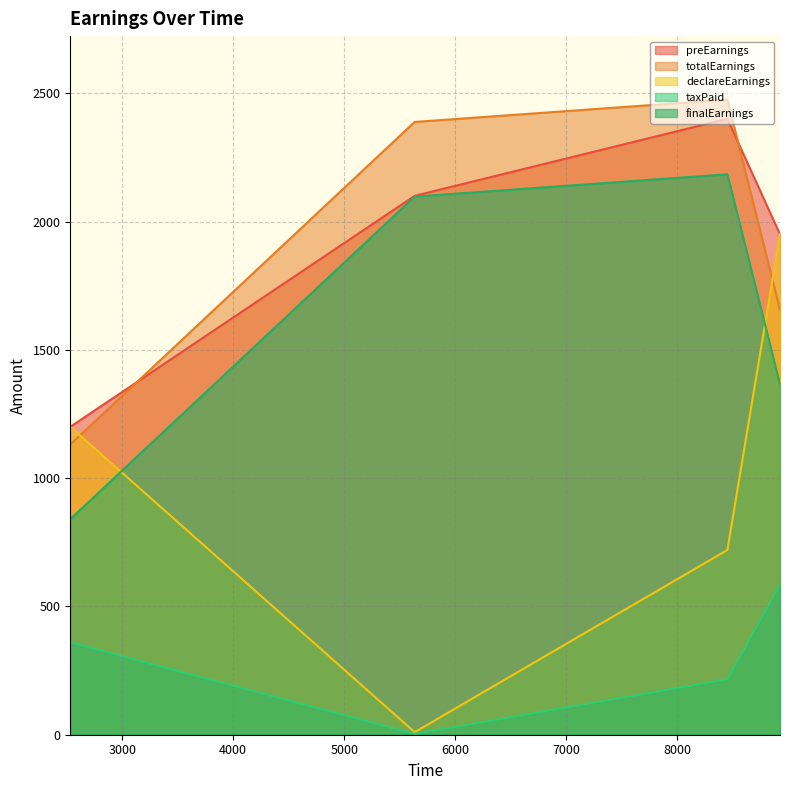

Reading right to left, what are all the values shown in this chart?

preEarnings: 8925=1950	8451=2400	5634=2100	2532=1200
totalEarnings: 8925=1656	8451=2475	5634=2388	2532=1131
declareEarnings: 8925=1950	8451=720	5634=10	2532=1200
taxPaid: 8925=585	8451=216	5634=3	2532=360
finalEarnings: 8925=1365	8451=2184	5634=2097	2532=840